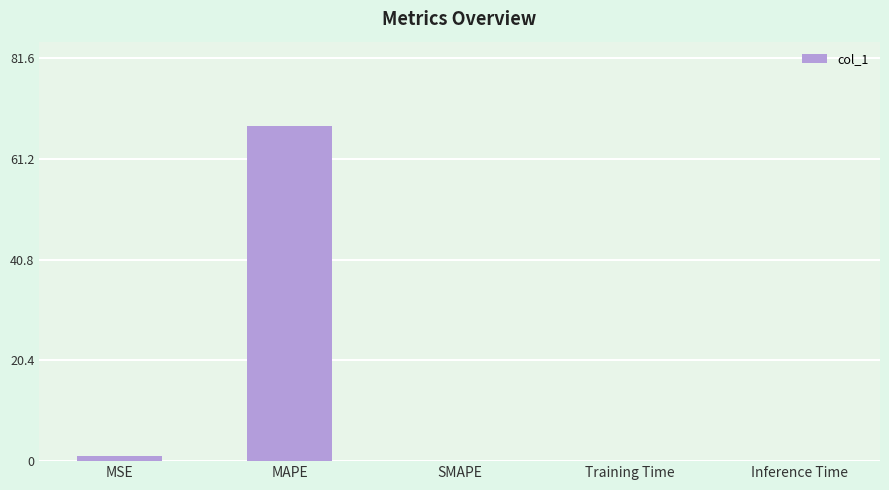

Which has a higher value, MAPE or SMAPE?

MAPE